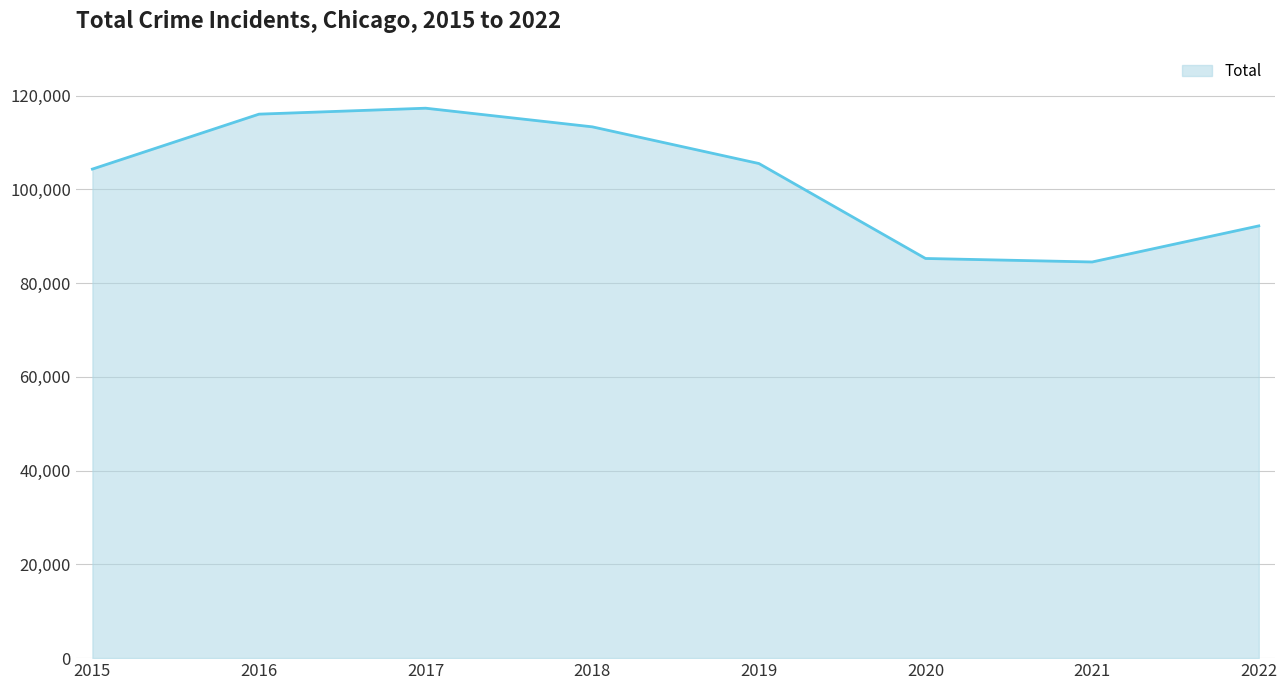

Where does the data first go above 105531?

2016